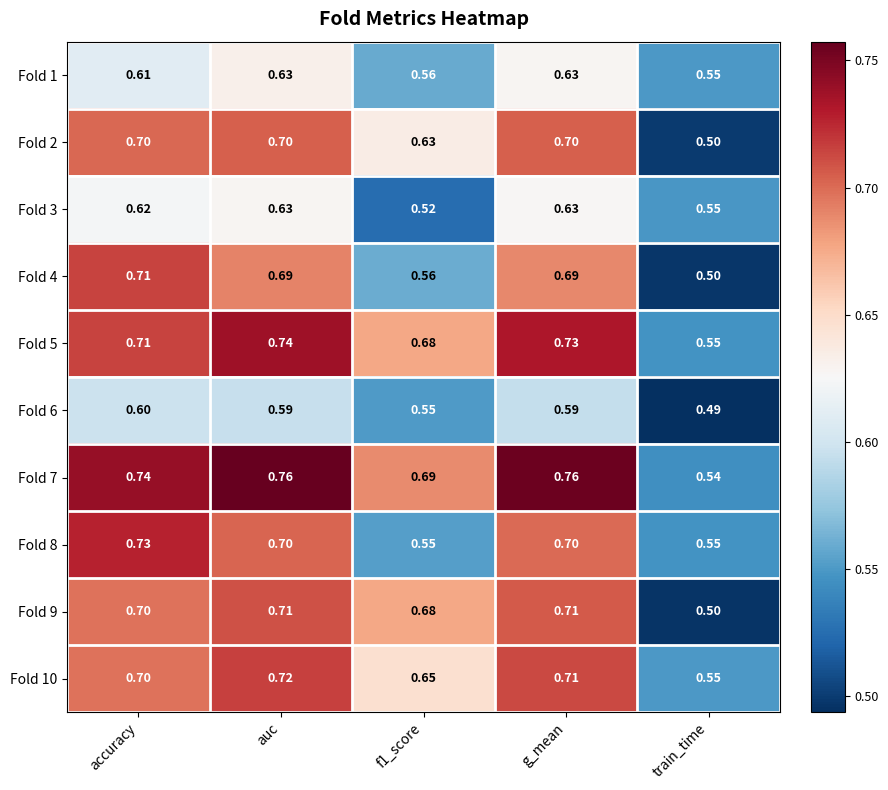

Which series has the largest total across all categories?

Fold 7